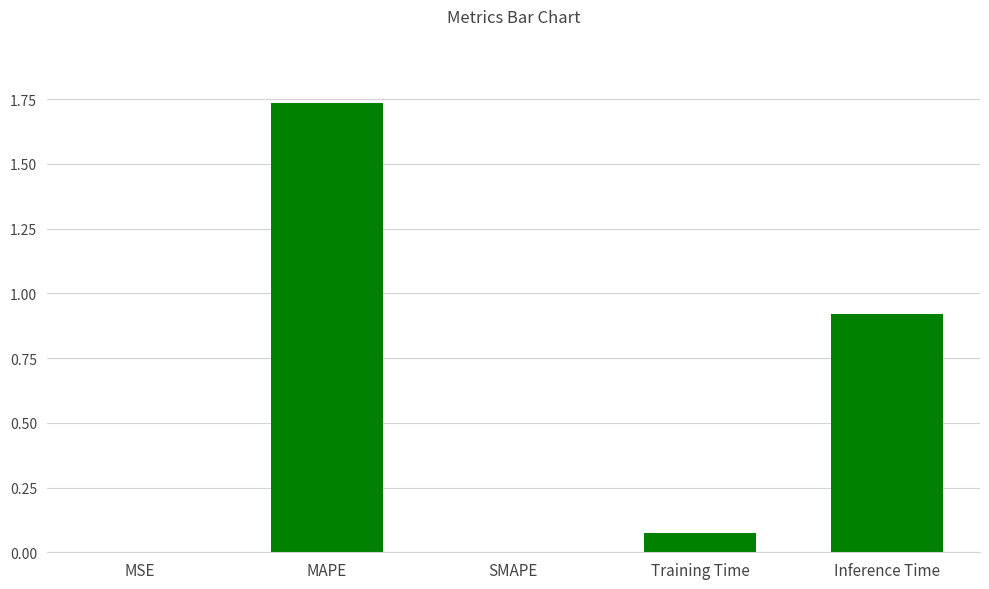

What is the change in value from Training Time to Inference Time?

+0.8